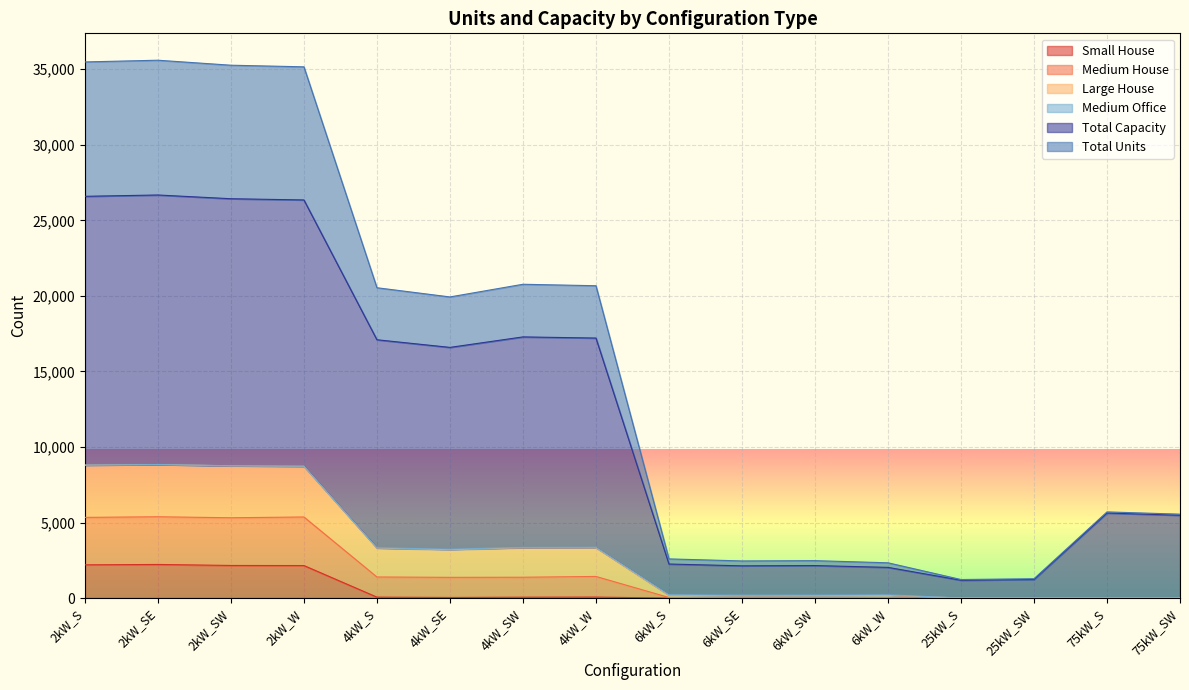

Does the chart display data point markers on the line(s)?

No